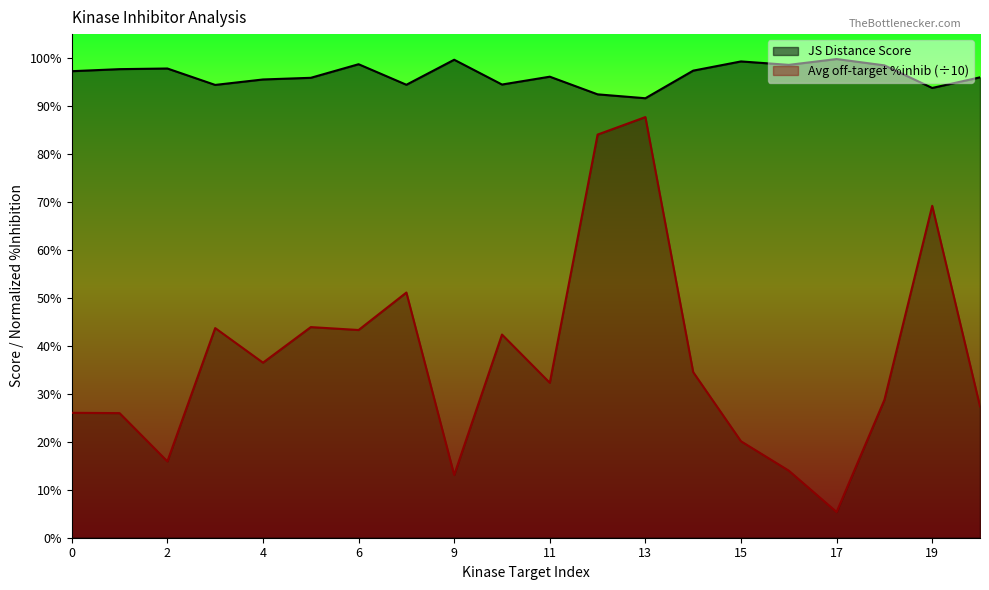

Reading right to left, what are all the values shown in this chart?

JS Distance Score: 1.0	0.9	1.0	1.0	1.0	1.0	1.0	0.9	0.9	1.0	0.9	1.0	0.9	1.0	1.0	1.0	0.9	1.0	1.0	1.0
Average off-target kinase %inhib: 0.3	0.7	0.3	0.1	0.1	0.2	0.3	0.9	0.8	0.3	0.4	0.1	0.5	0.4	0.4	0.4	0.4	0.2	0.3	0.3